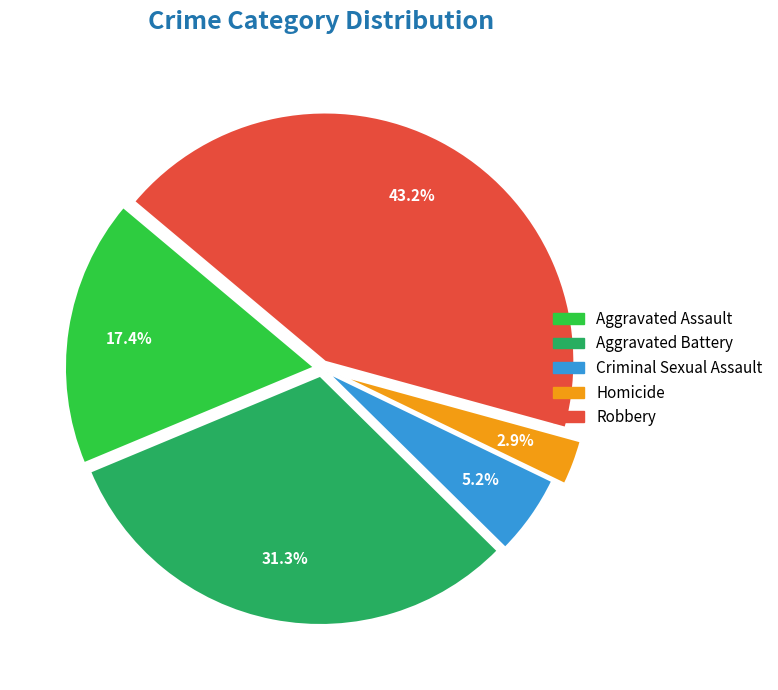

Rank the categories by value from highest to lowest.

Robbery, Aggravated Battery, Aggravated Assault, Criminal Sexual Assault, Homicide